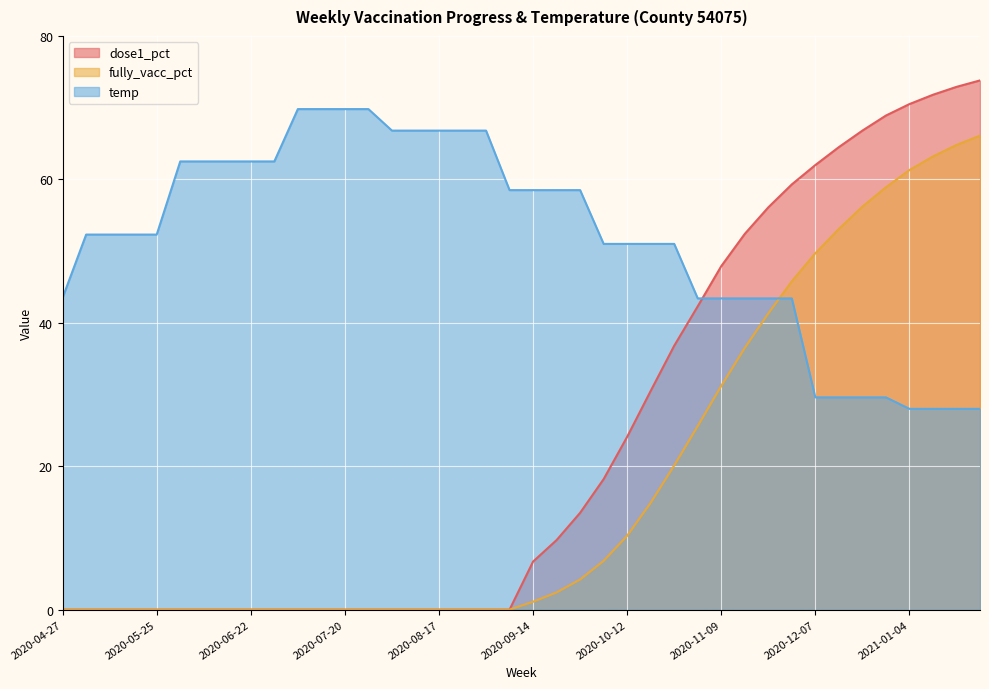

True or false: dose1_pct and fully_vacc_pct intersect in this chart.

False